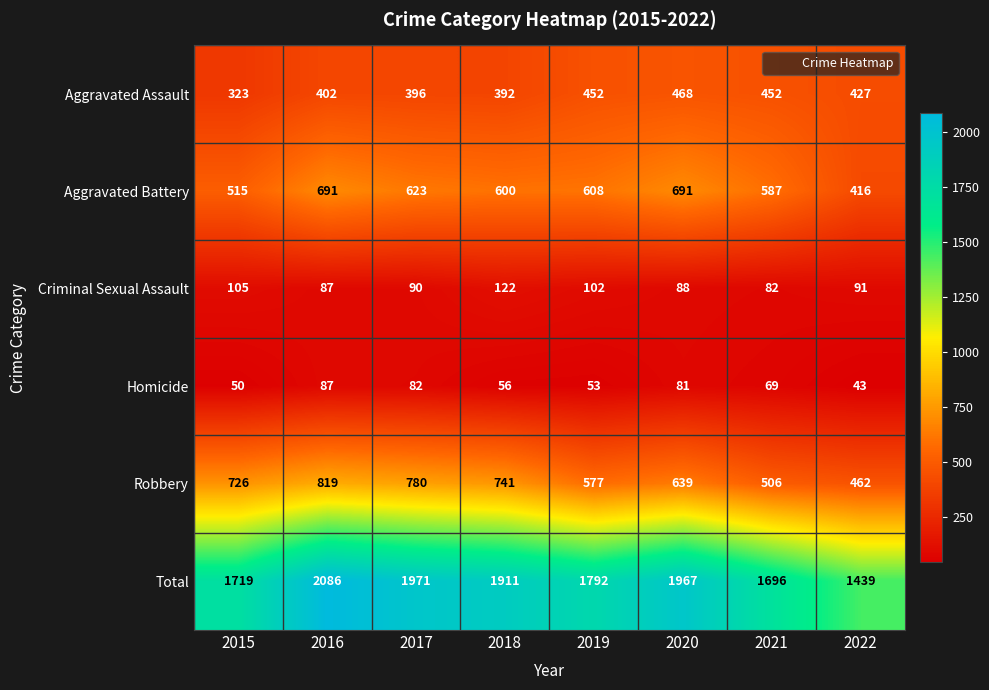

The value of Aggravated Assault at 2020 is 308. True or false?

False